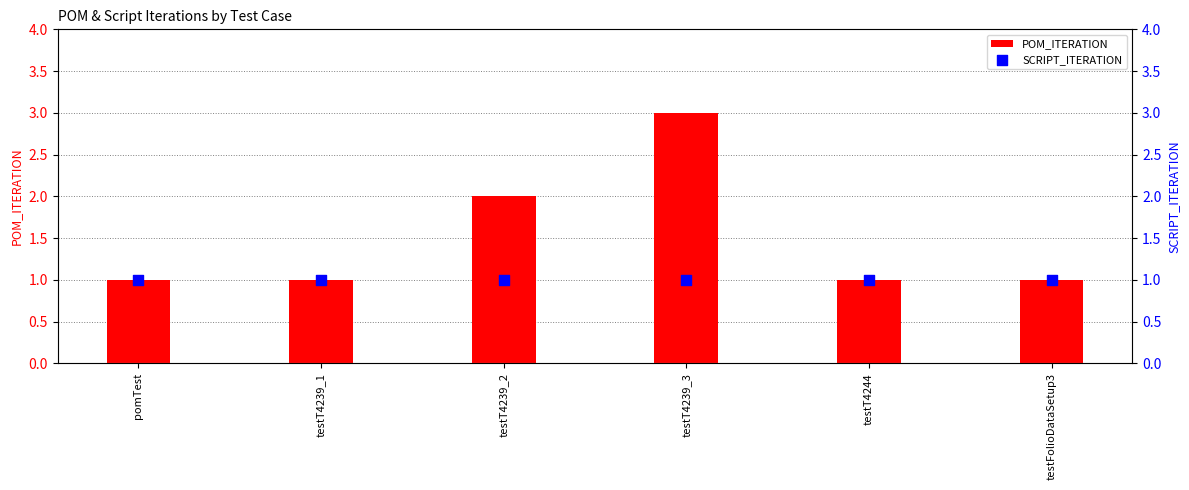

What is the total value across all series at testT4239_3?

4